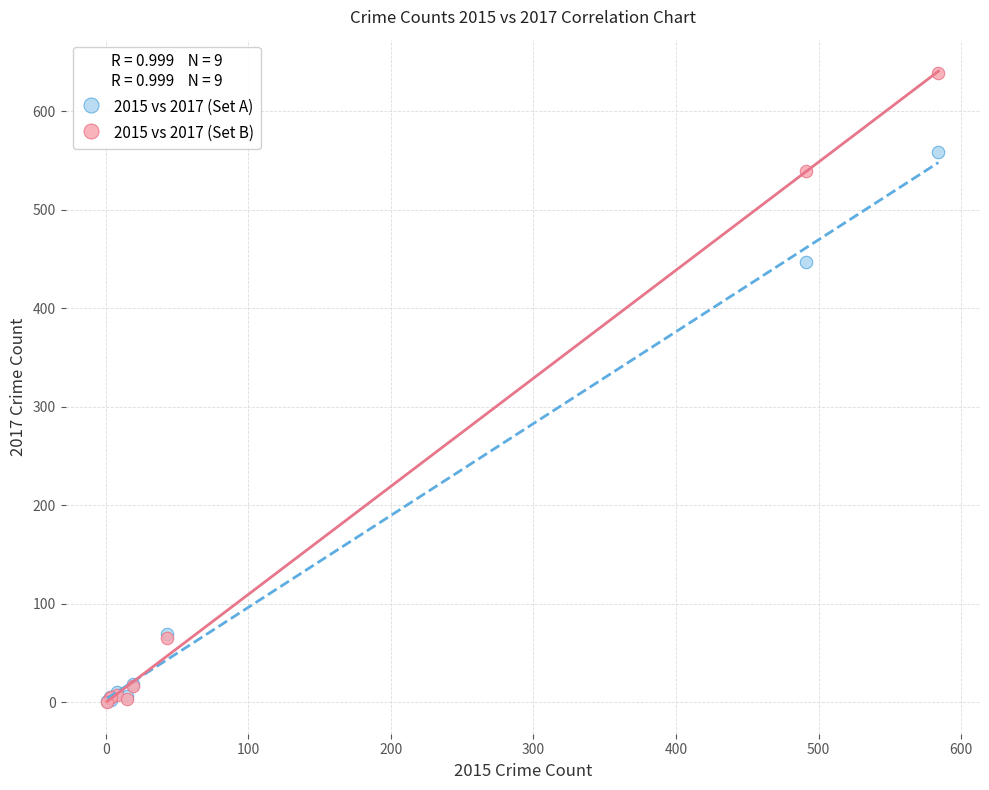

Which series contains the highest Y value?

2015 vs 2017 (Set B)